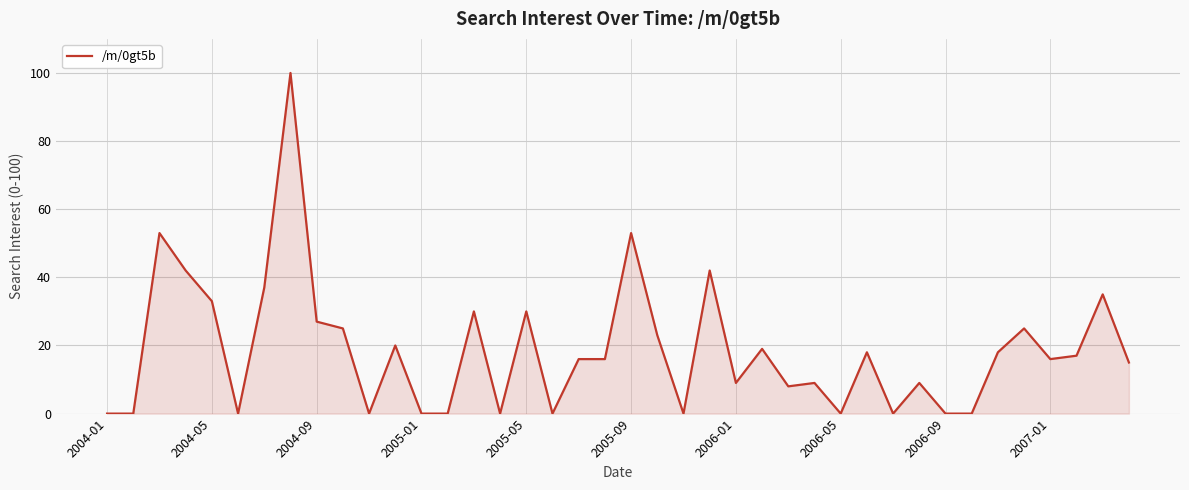

What is the difference between the maximum and minimum values?

100